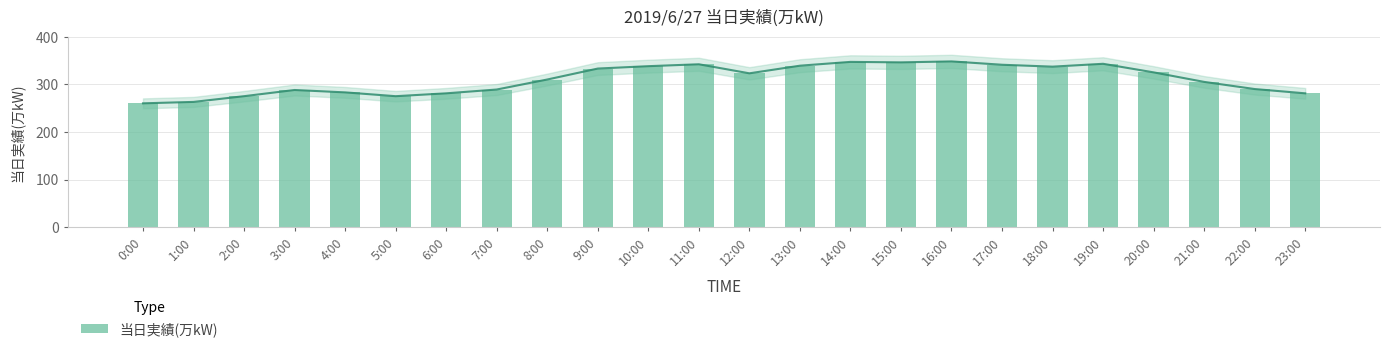

Is it true that the value at 4:00 is 283?

True